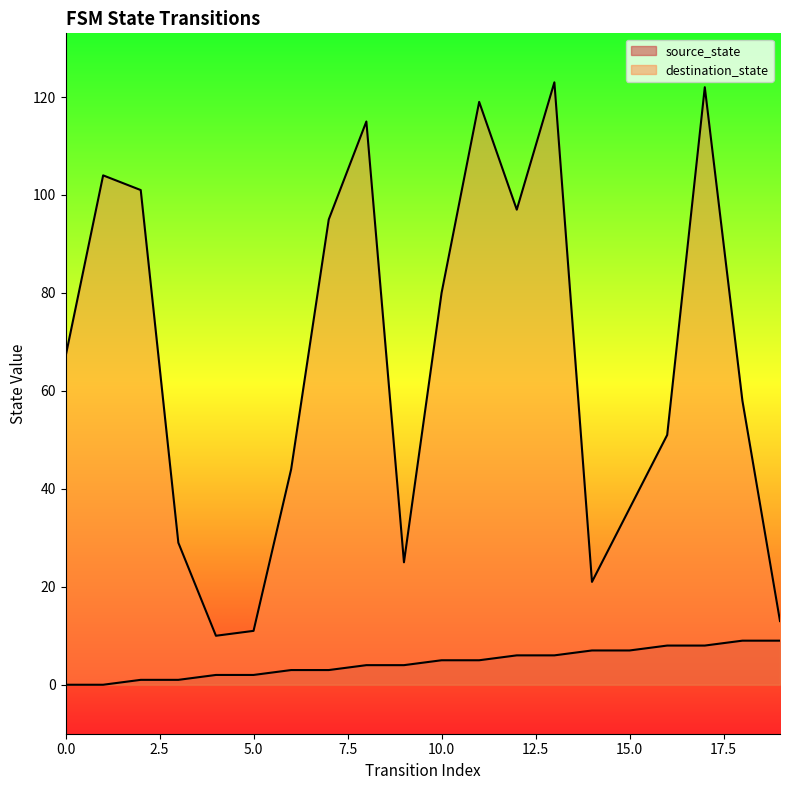

At which label does source_state reach its peak?

18